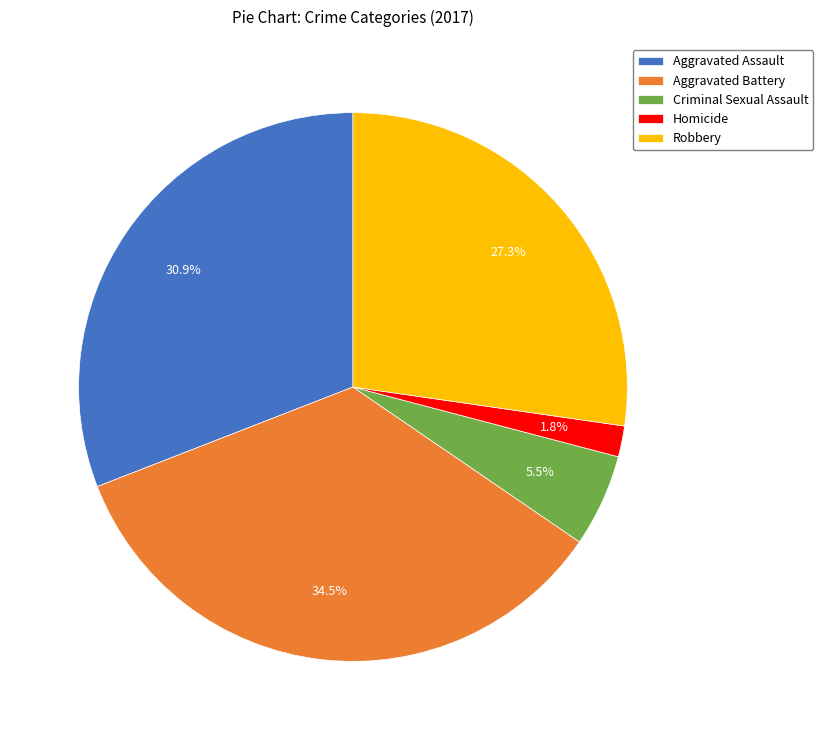

How many slices are in this pie chart?

5